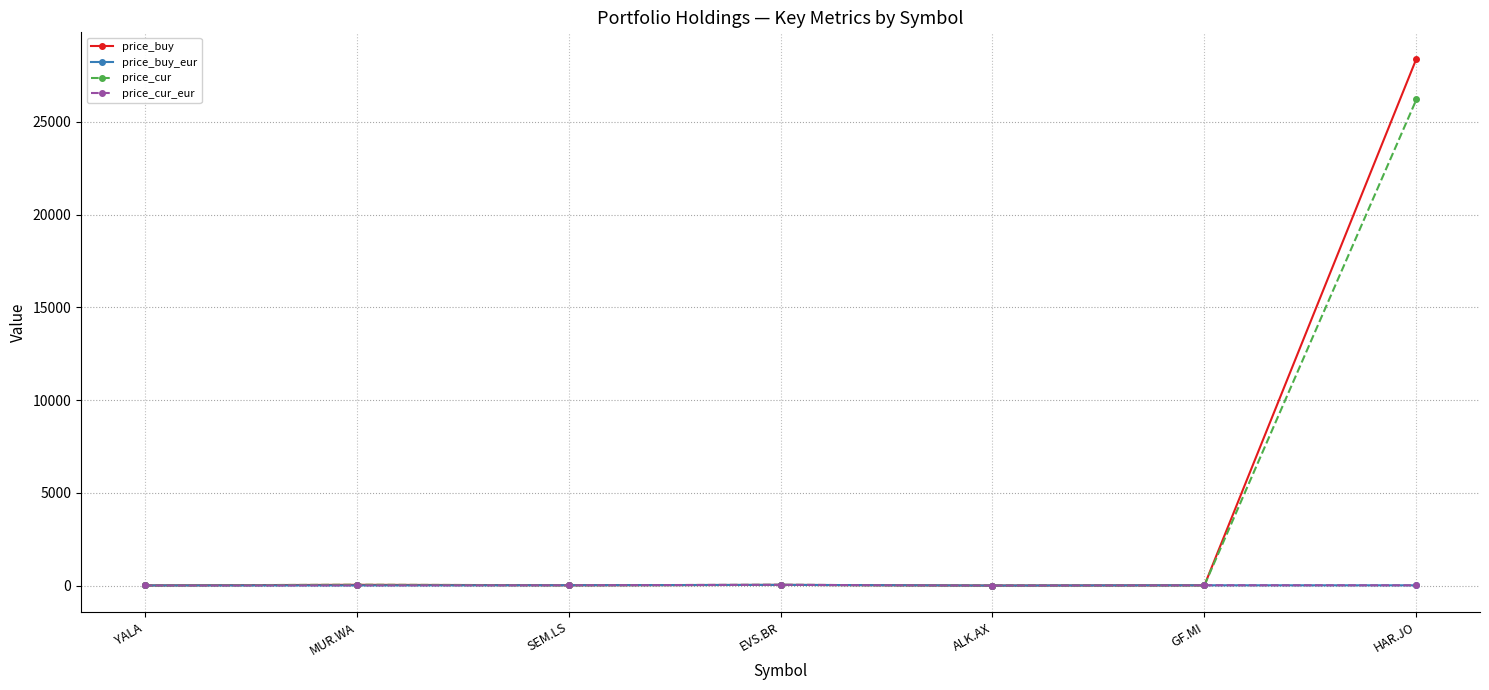

How many data points does each series have?

7